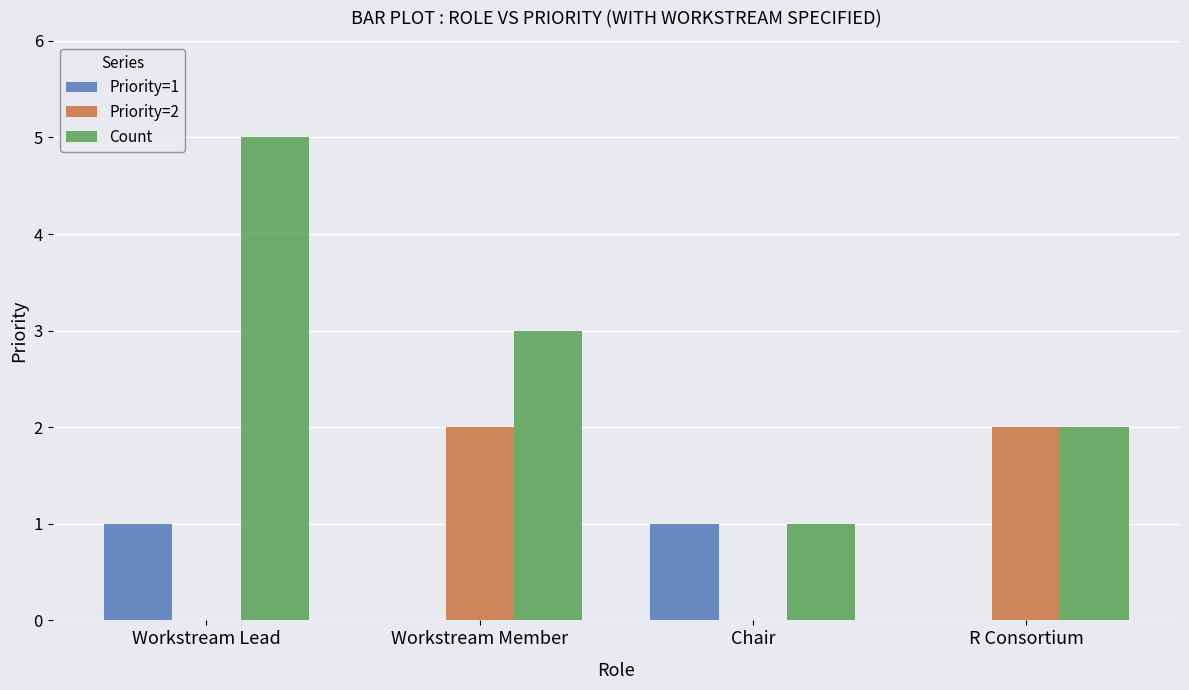

Is it true that Count equals 1 at Chair?

True